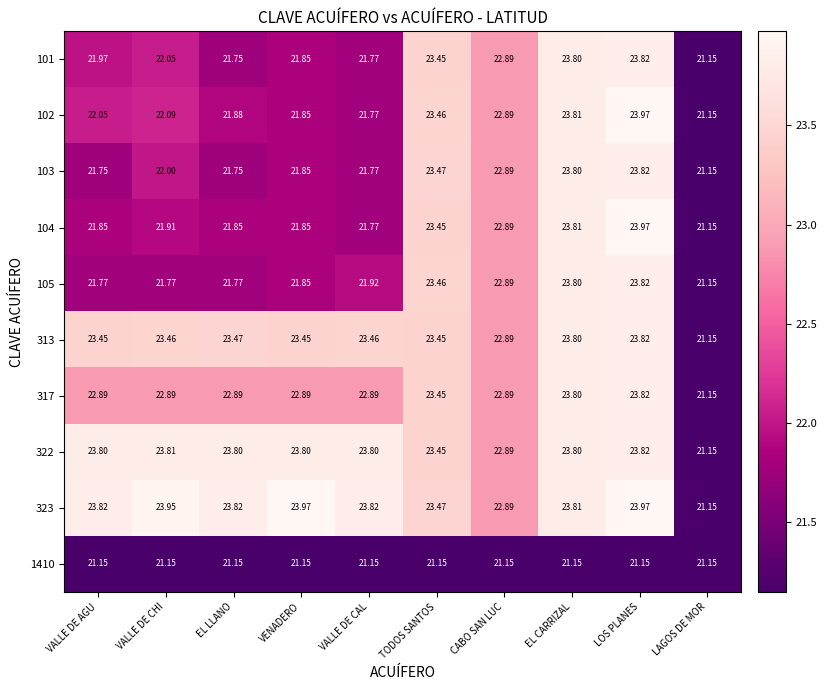

Where does the 313 series first go above 23?

VALLE DE AGU